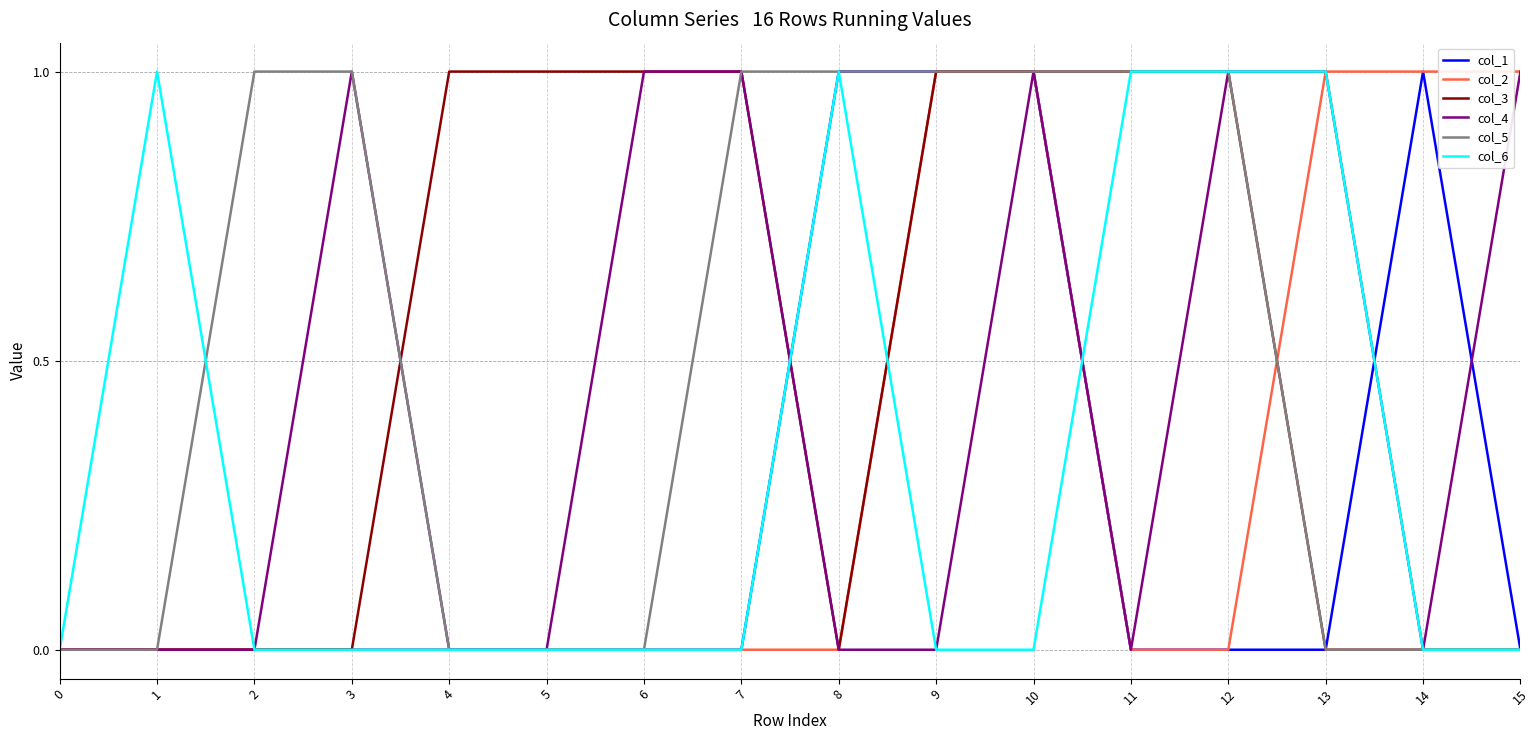

How many lines are shown in the chart?

6